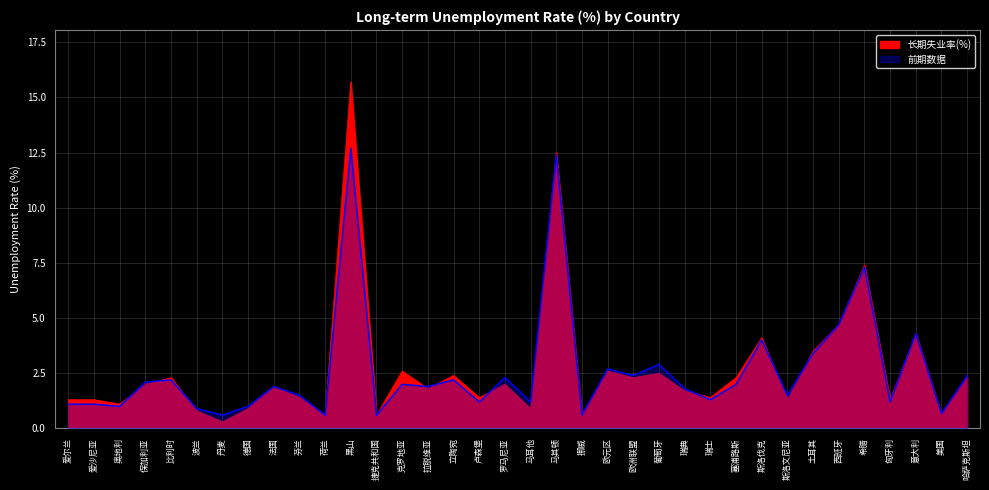

Rank the categories by 前期数据 value from lowest to highest.

丹麦, 荷兰, 捷克共和国, 挪威, 美国, 波兰, 奥地利, 德国, 爱尔兰, 爱沙尼亚, 卢森堡, 马耳他, 匈牙利, 瑞士, 芬兰, 斯洛文尼亚, 瑞典, 法国, 拉脱维亚, 克罗地亚, 塞浦路斯, 保加利亚, 比利时, 立陶宛, 罗马尼亚, 欧洲联盟, 哈萨克斯坦, 欧元区, 葡萄牙, 土耳其, 斯洛伐克, 意大利, 西班牙, 希腊, 马其顿, 黑山